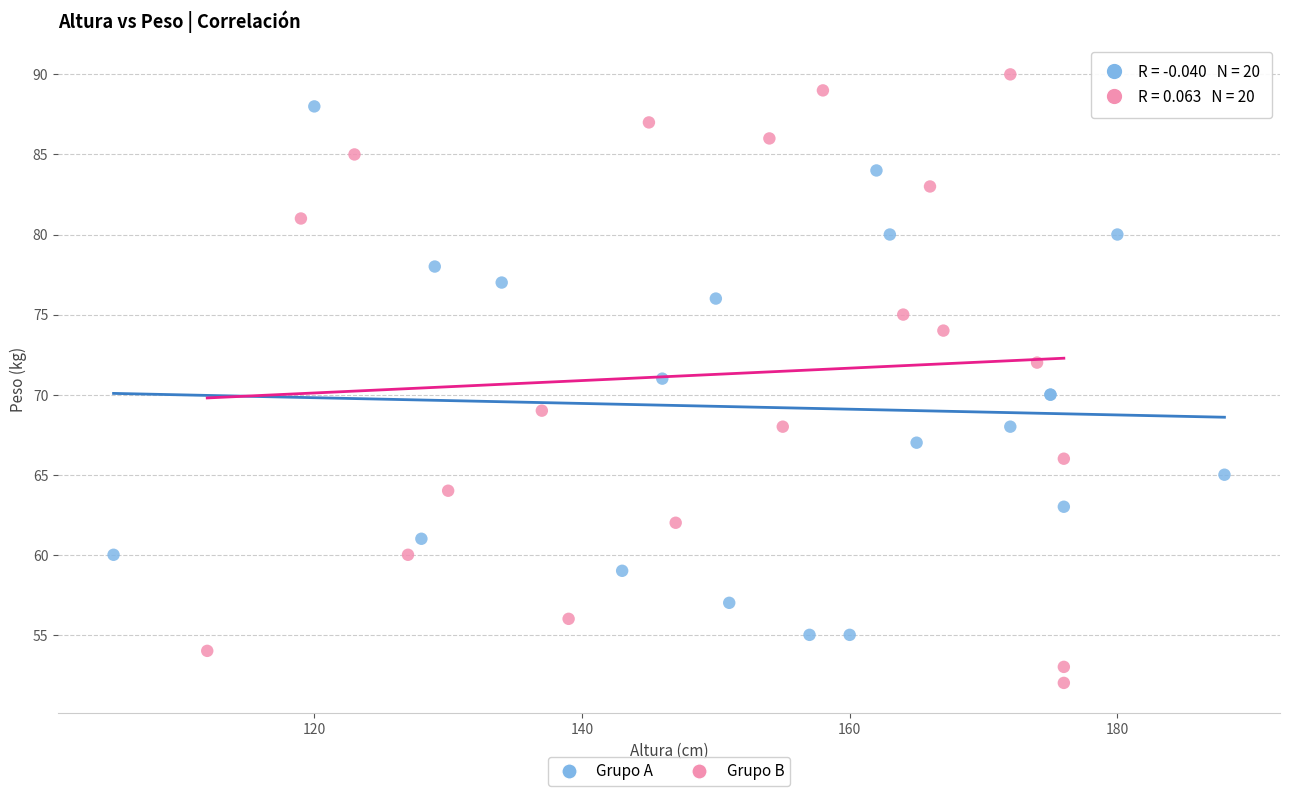

Which series contains the highest Y value?

Grupo B